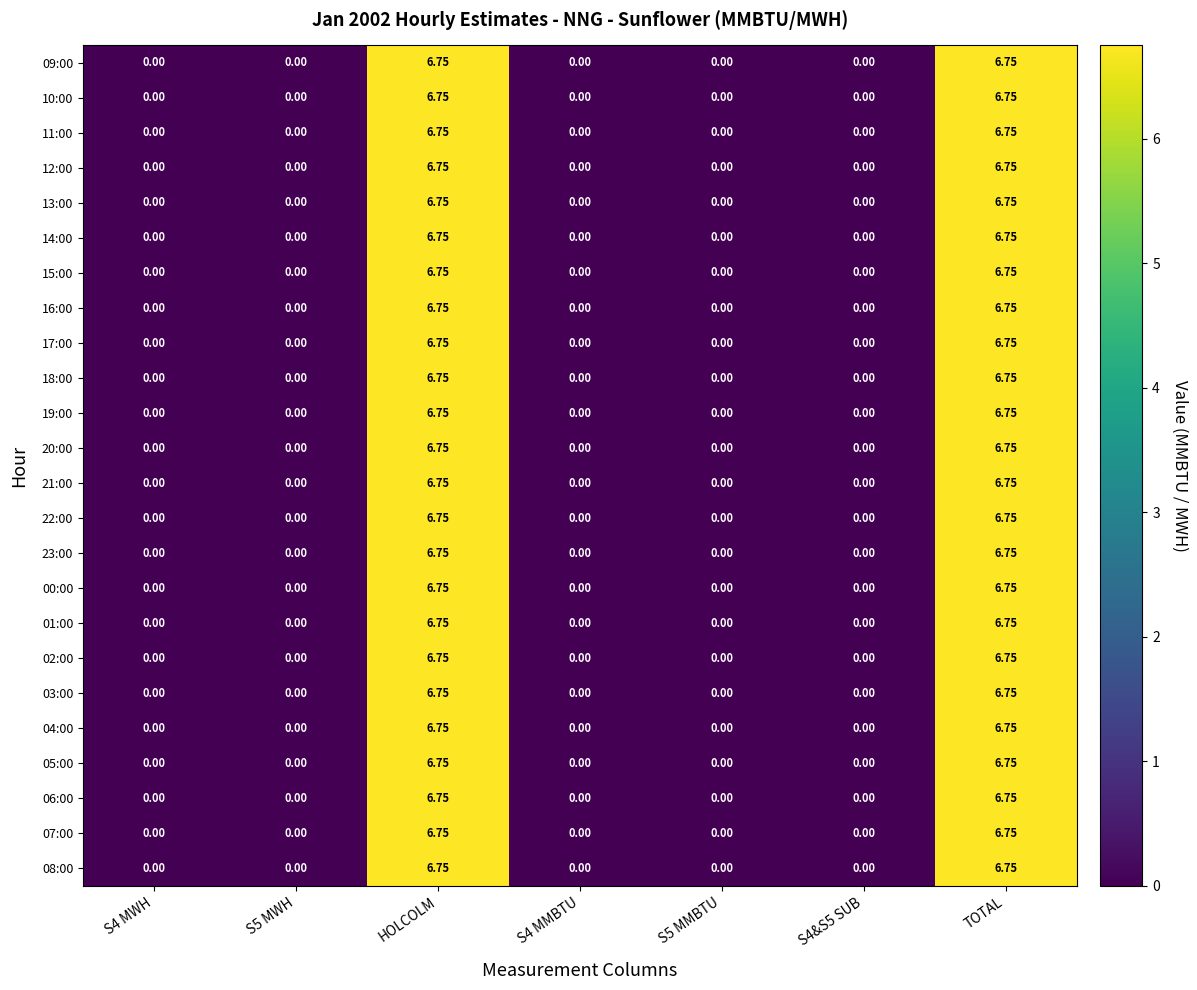

Is the value of 18:00 at TOTAL greater than the value of 09:00 at S5 MWH?

Yes